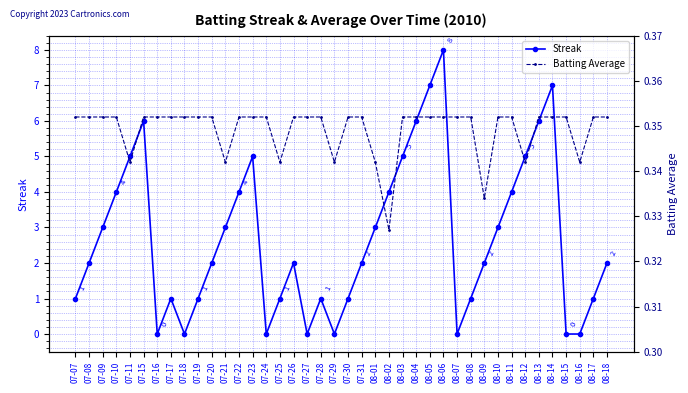

What value does the Streak series have at 07-07?

1